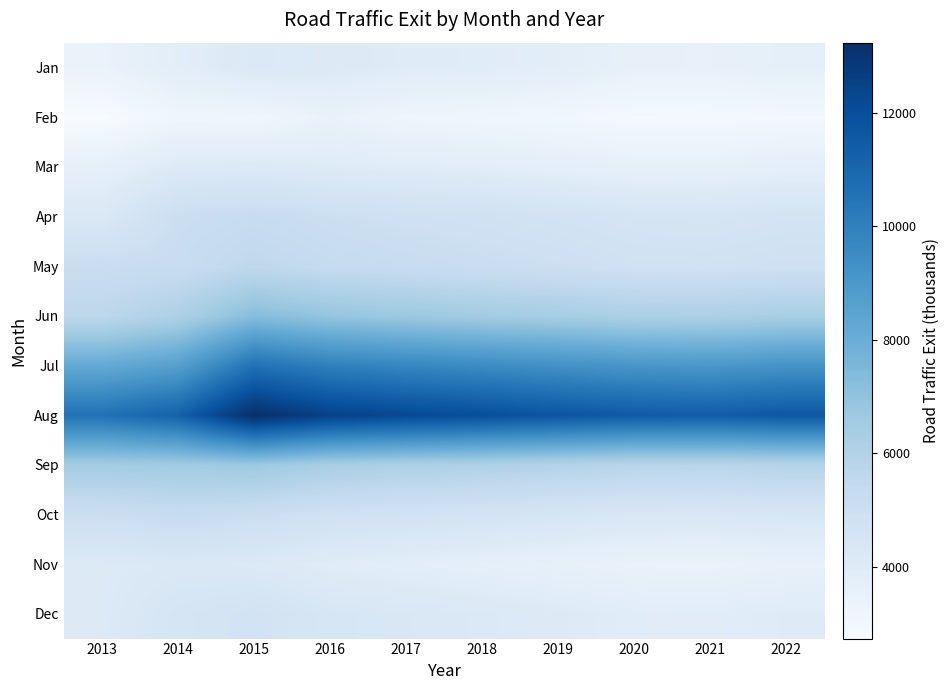

At how many categories does at least one series exceed 10071?

10